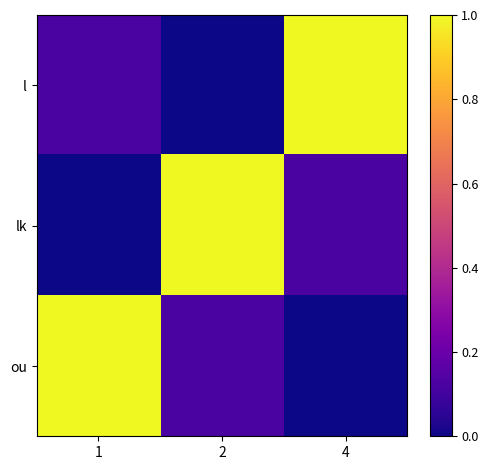

Which series has the largest total across all categories?

l